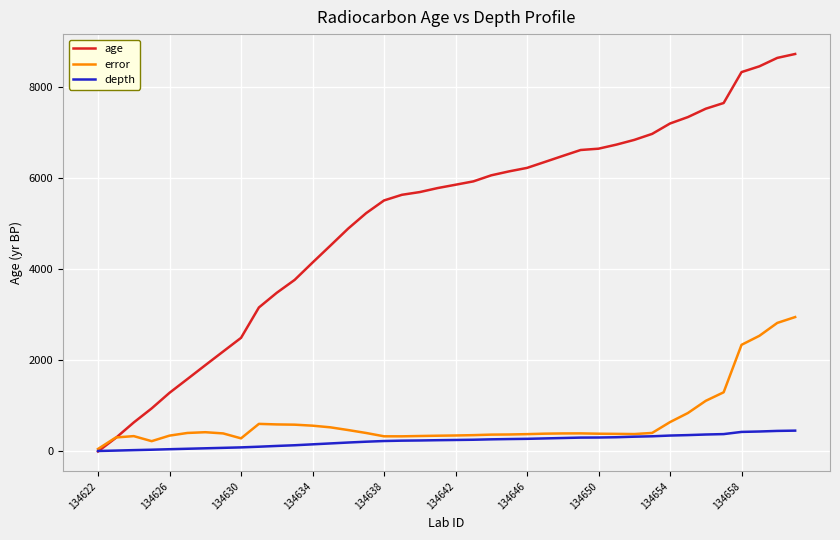

Which series has the largest total across all categories?

age